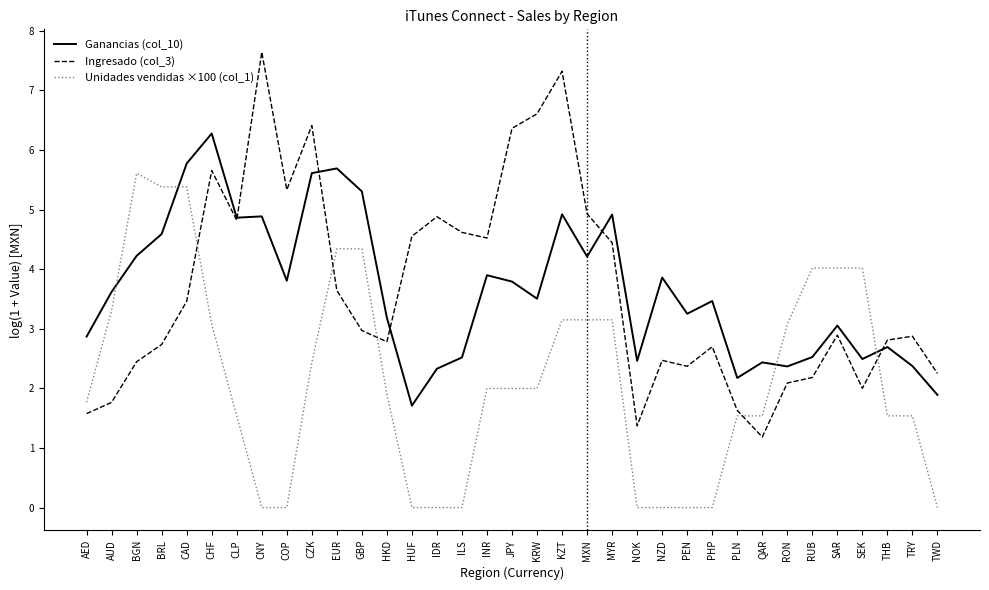

At which category is the sum across all series the highest?

KZT